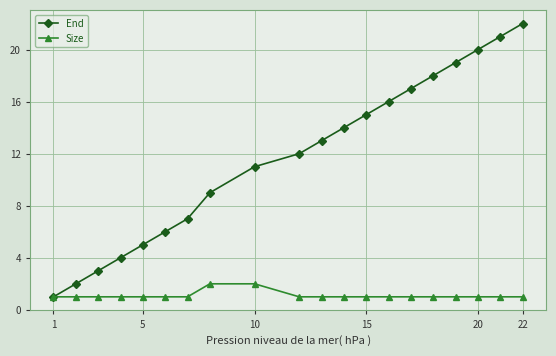

Which series has the widest spread of values?

End